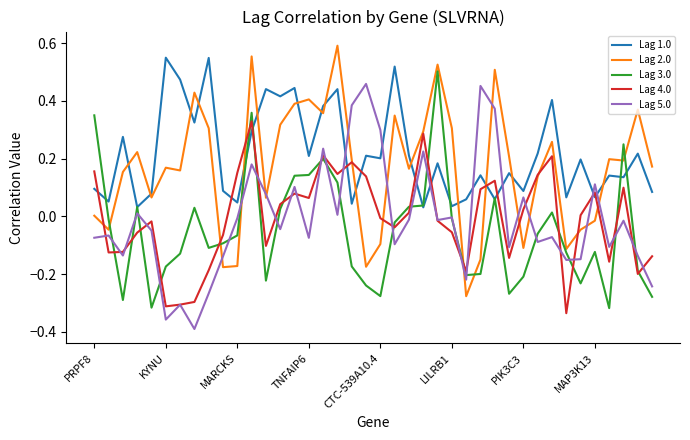

How many series are shown in this chart?

5